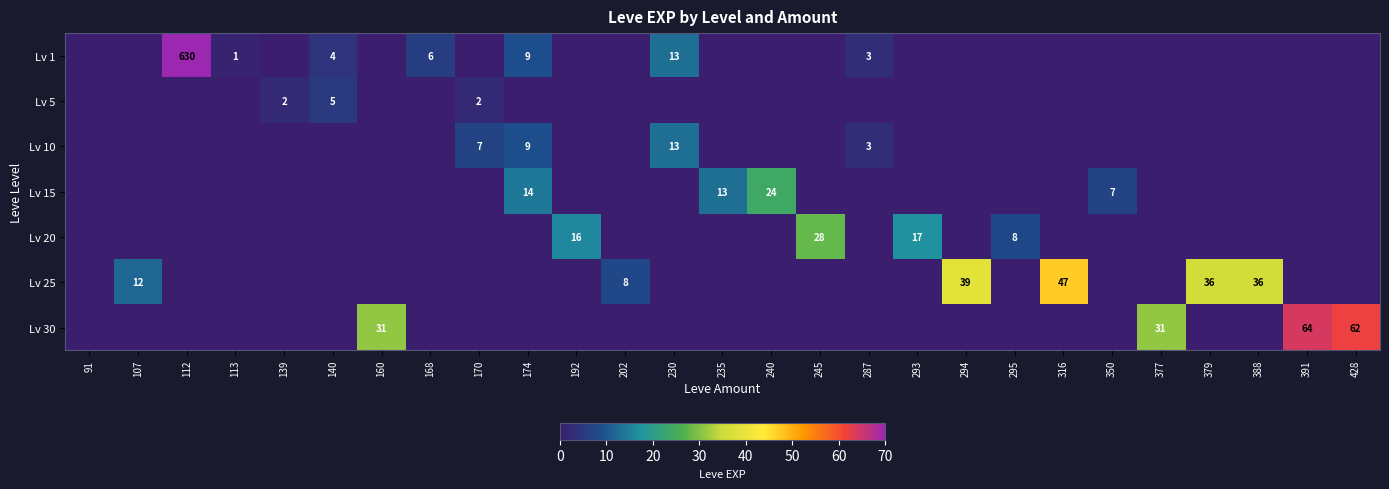

How many categories are shown in the chart?

27